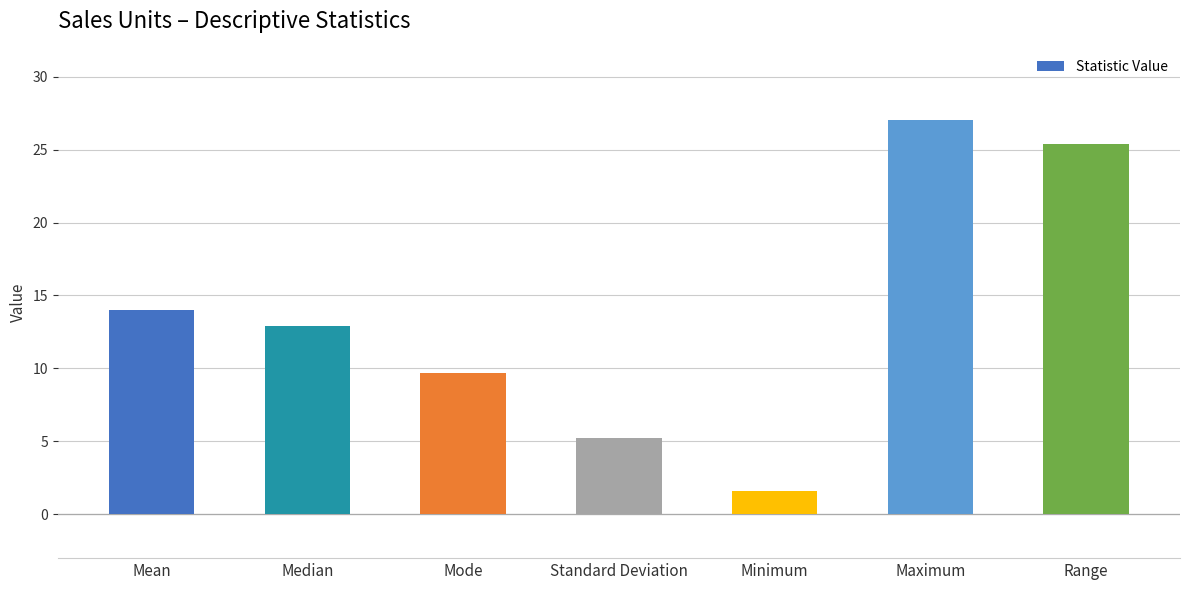

The value at Standard Deviation is 2.4. True or false?

False